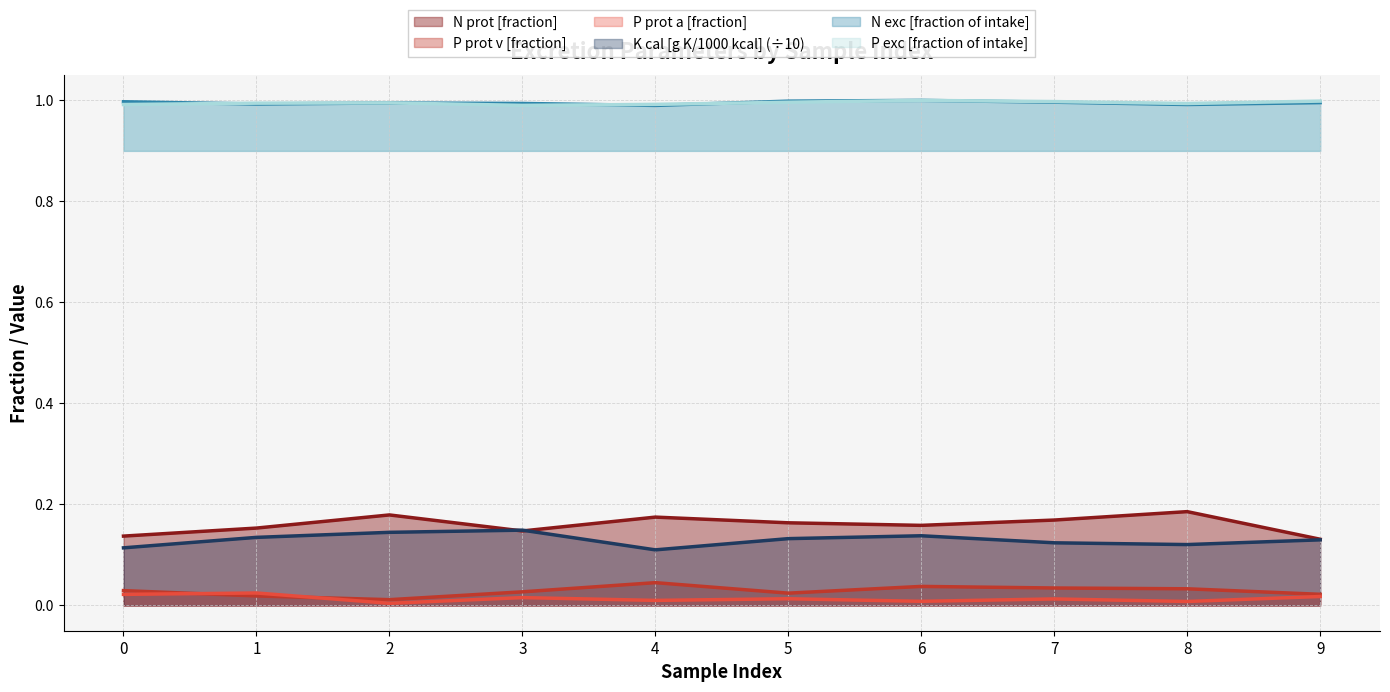

Reading right to left, list all the values displayed in this chart.

N prot [fraction]: 0.1	0.2	0.2	0.2	0.2	0.2	0.1	0.2	0.2	0.1
P prot v [fraction]: 0.0	0.0	0.0	0.0	0.0	0.0	0.0	0.0	0.0	0.0
P prot a [fraction]: 0.0	0.0	0.0	0.0	0.0	0.0	0.0	0.0	0.0	0.0
K cal [g K/1000 kcal]: 0.1	0.1	0.1	0.1	0.1	0.1	0.1	0.1	0.1	0.1
N exc [fraction of intake]: 1.0	1.0	1.0	1.0	1.0	1.0	1.0	1.0	1.0	1.0
P exc [fraction of intake]: 1.0	1.0	1.0	1.0	1.0	1.0	1.0	1.0	1.0	1.0